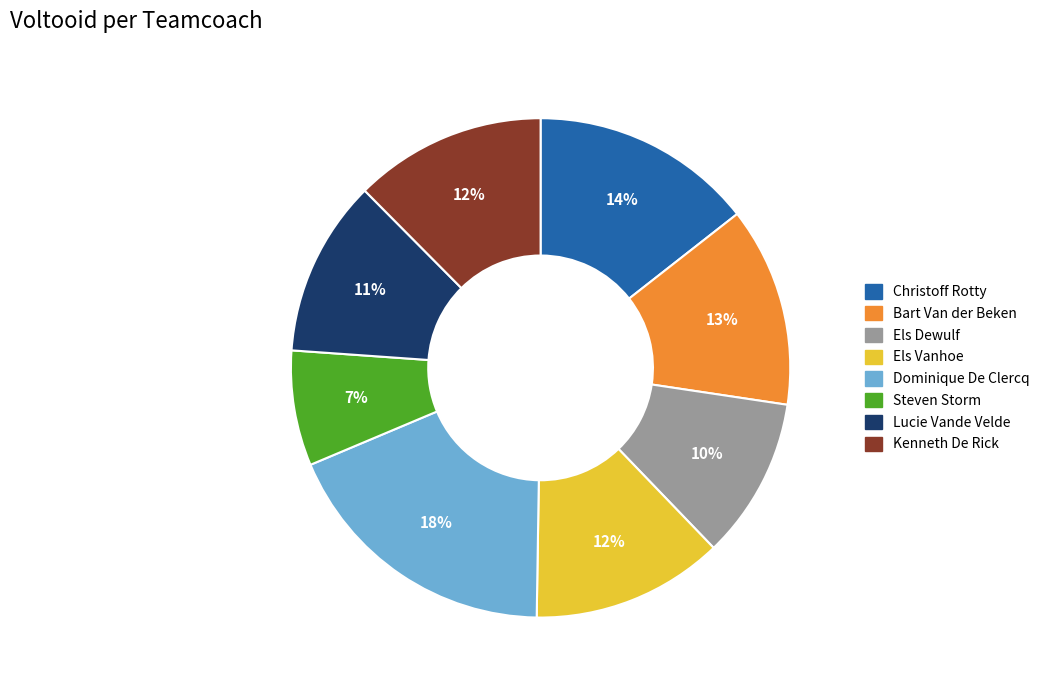

How many slices are in this pie chart?

8